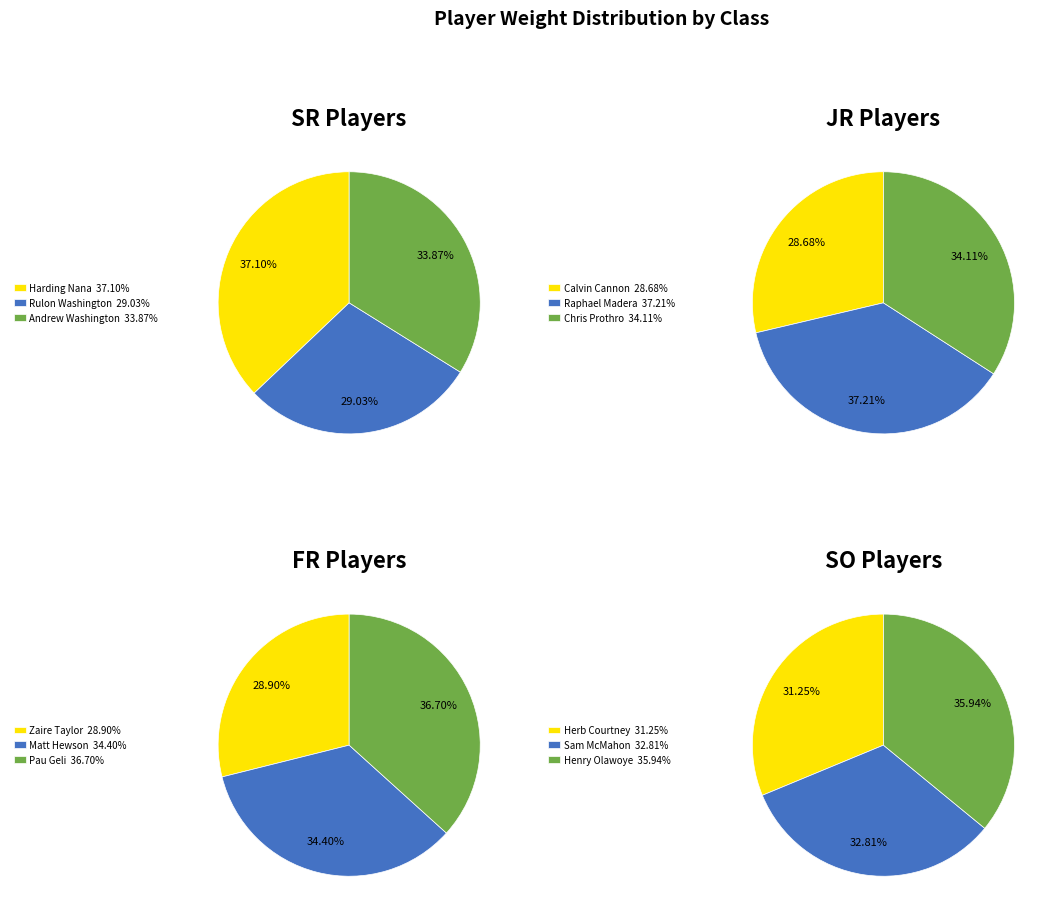

Is it true that Henry Olawoye is 4% of the pie?

False